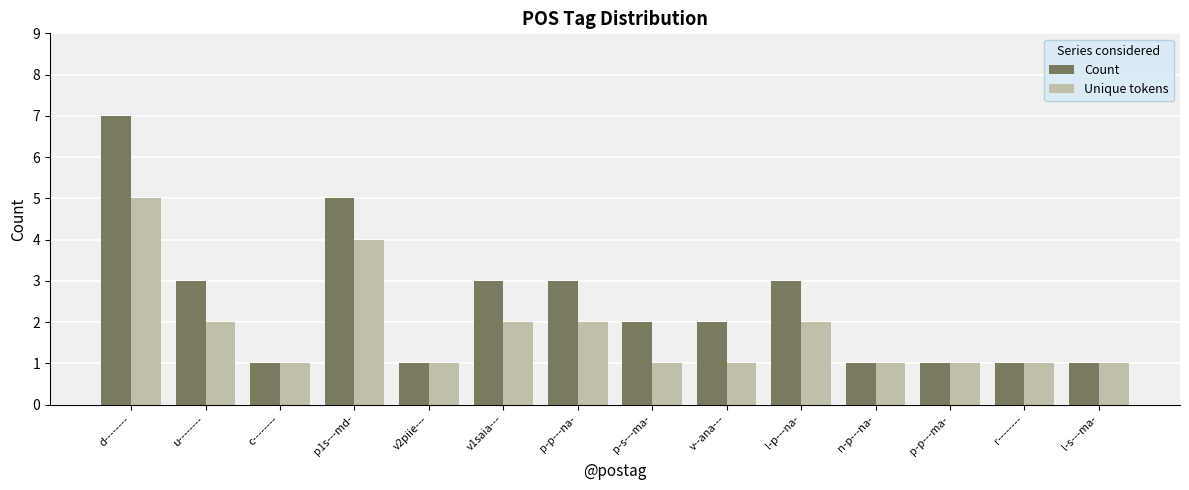

What is the maximum value shown in the chart?

7